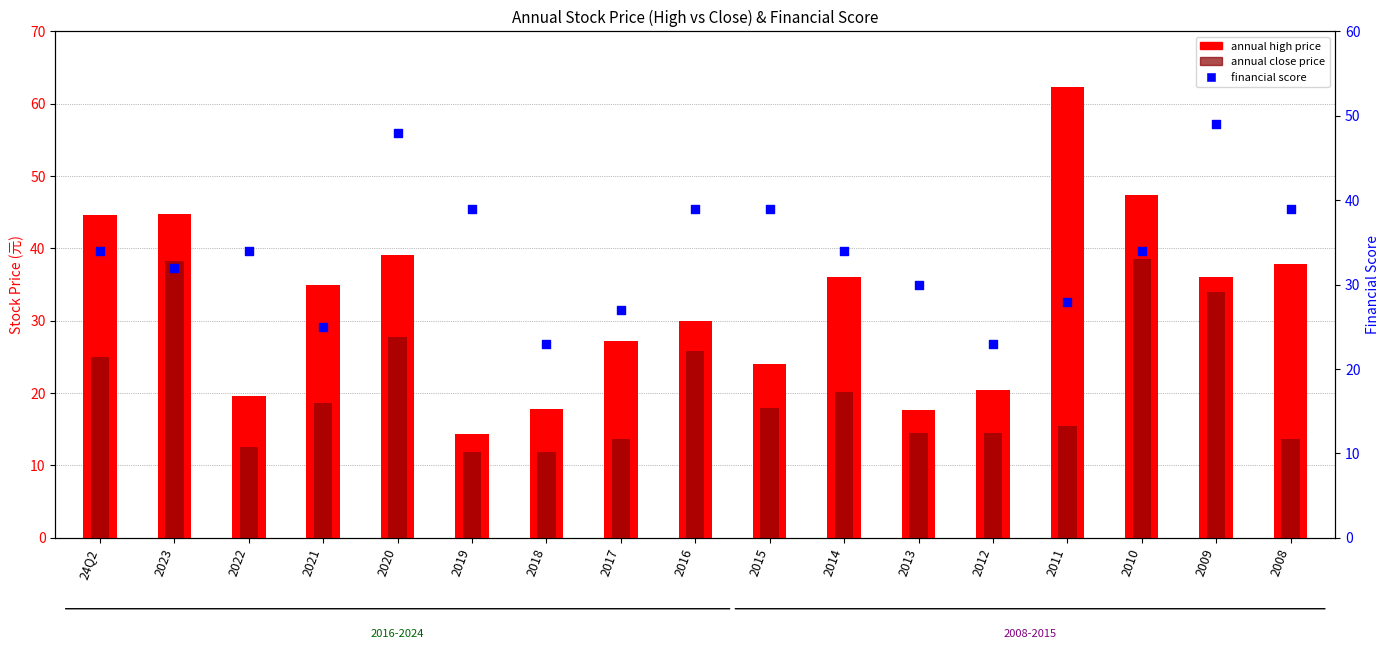

Which series has the widest spread of Y values?

annual high price